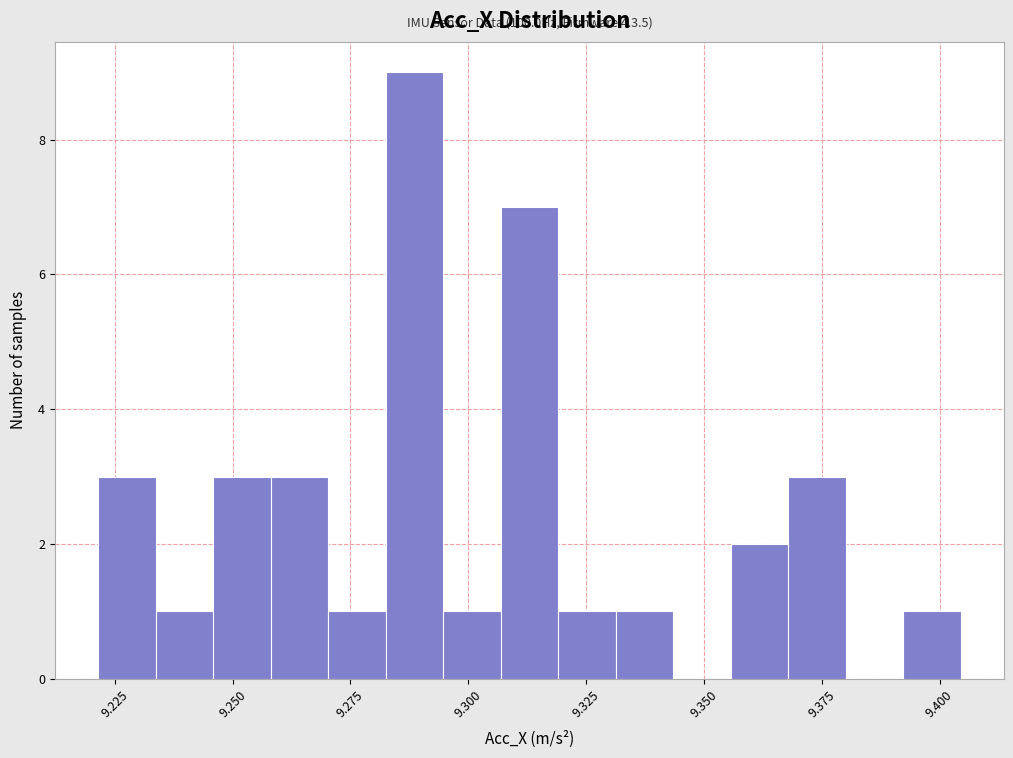

Around what value on the x-axis is the tallest bar? Give the approximate position of its centre, as read against the axis.

9.290